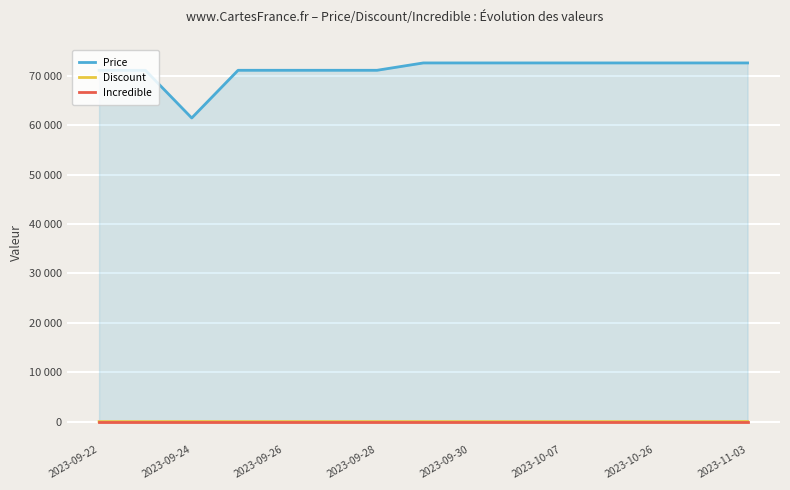

Which series has the largest range (max minus min)?

Price